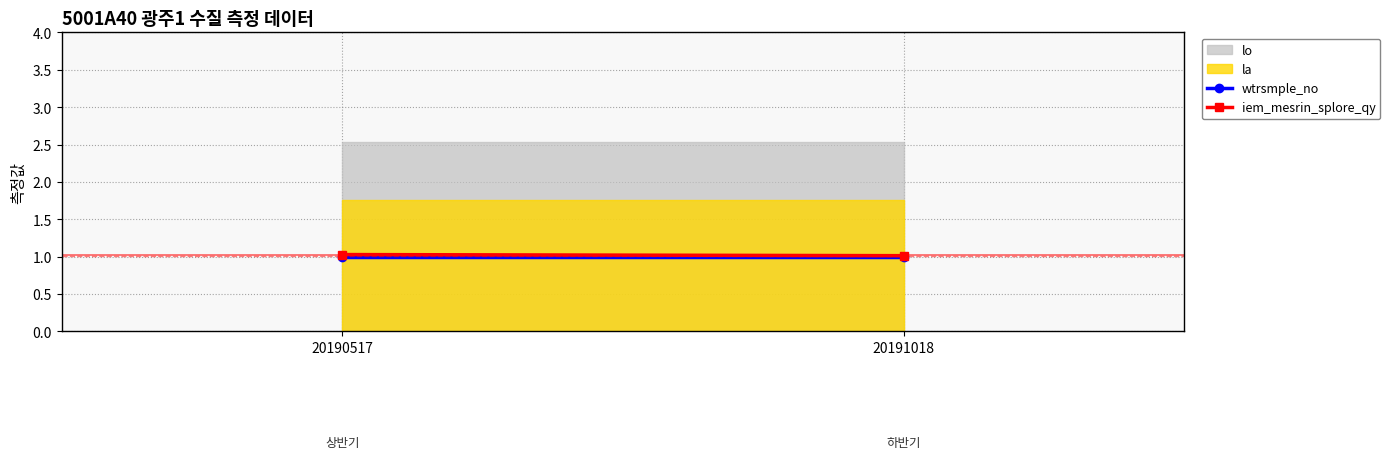

True or false: iem_mesrin_splore_qy has a value of 1.0 at 20190517.

True